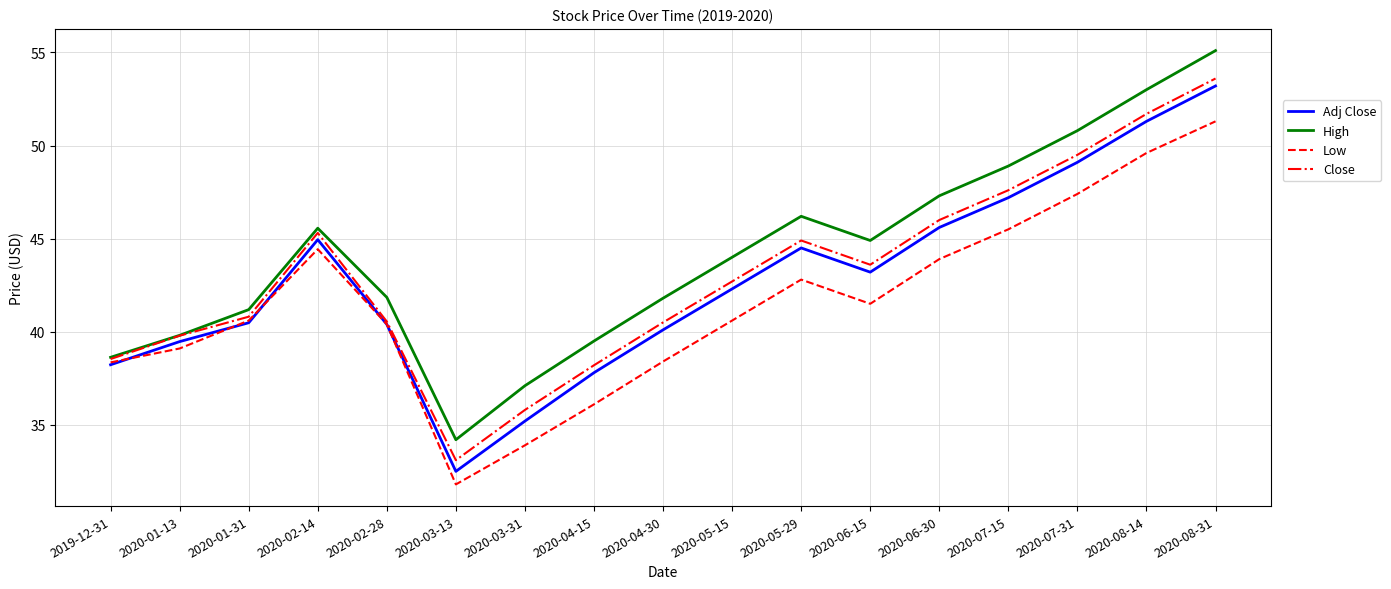

True or false: Close has a value of 49.5 at 2020-07-31.

True